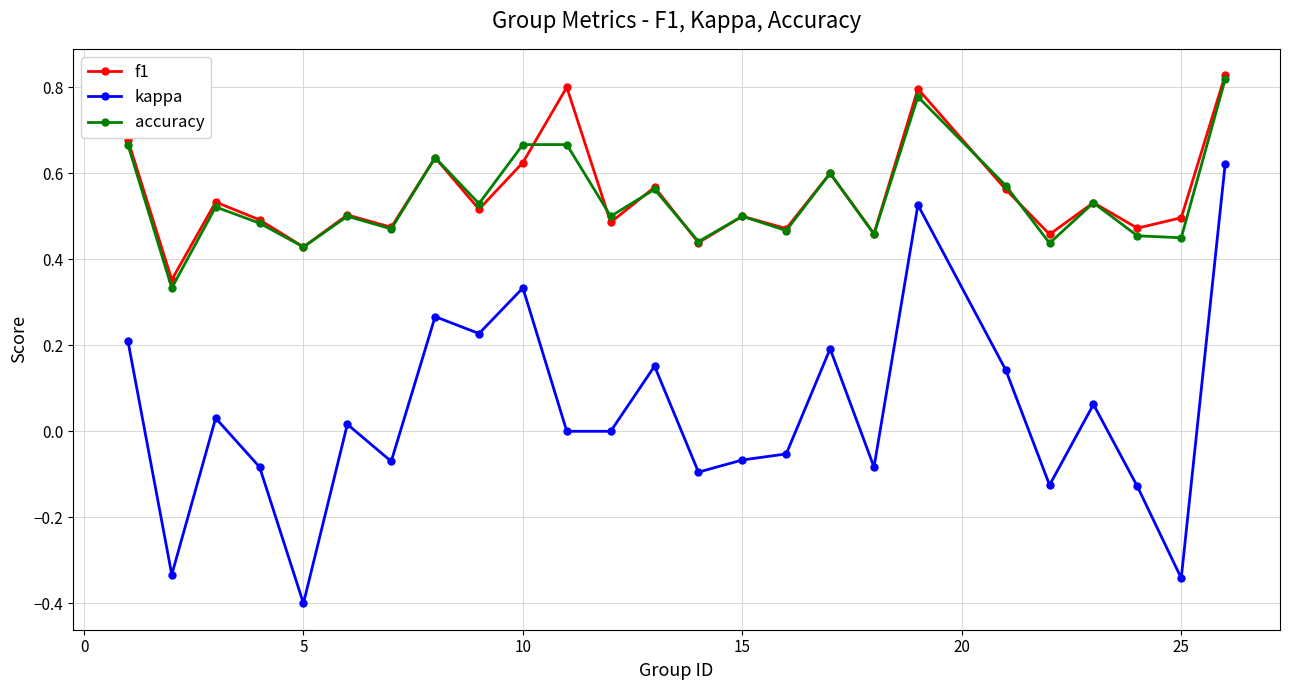

How many interior local valleys does the f1 series have?

10